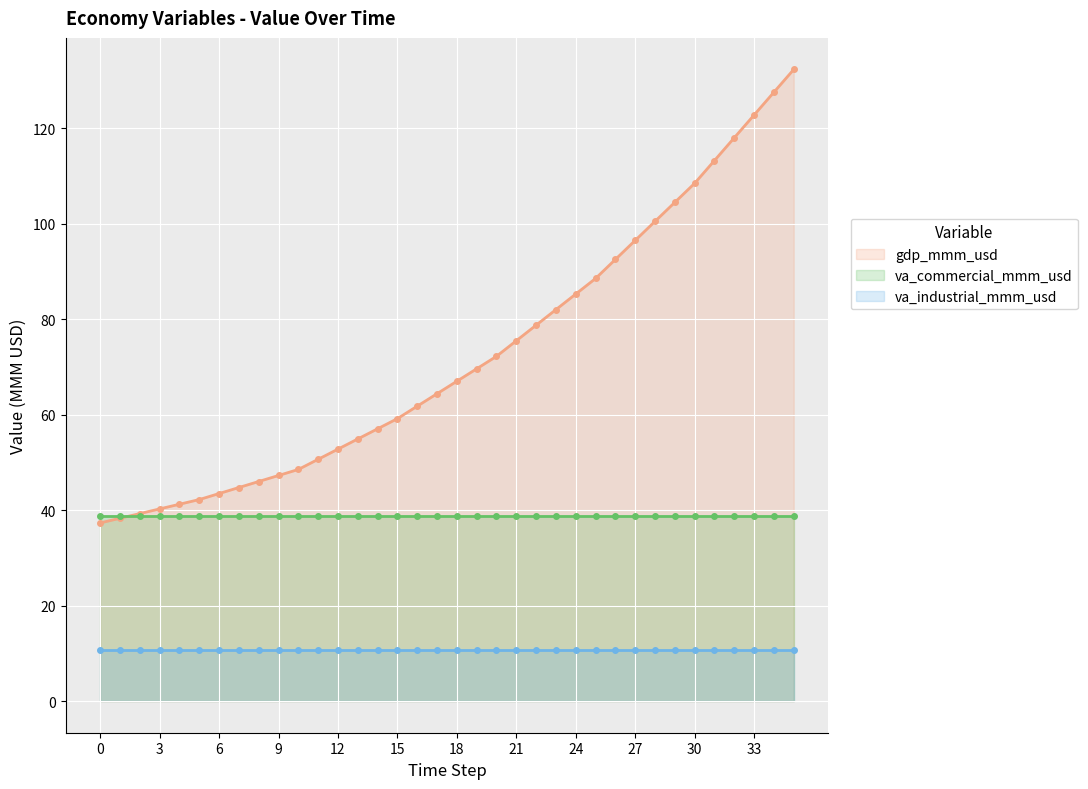

How many lines are shown in the chart?

3